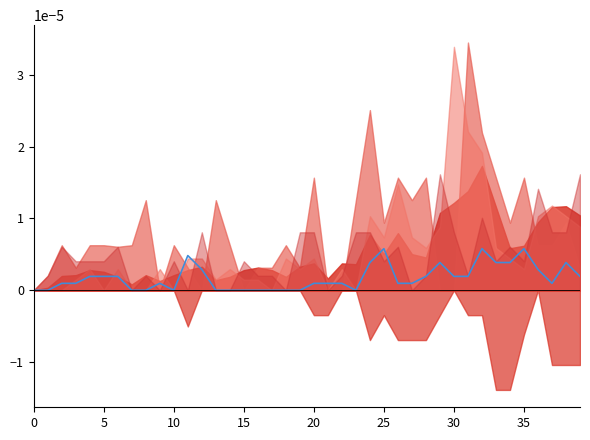

Which has a higher value, 25 or 23?

25